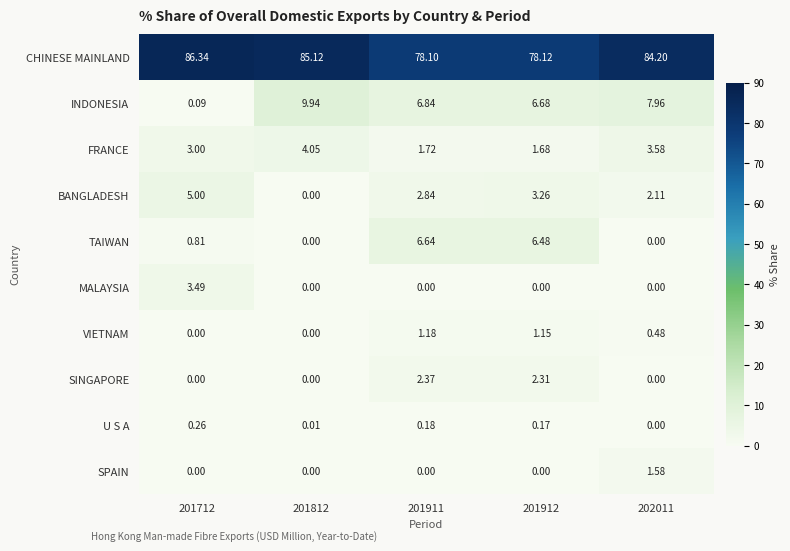

Which series changed the most between 201712 and 201911?

CHINESE MAINLAND